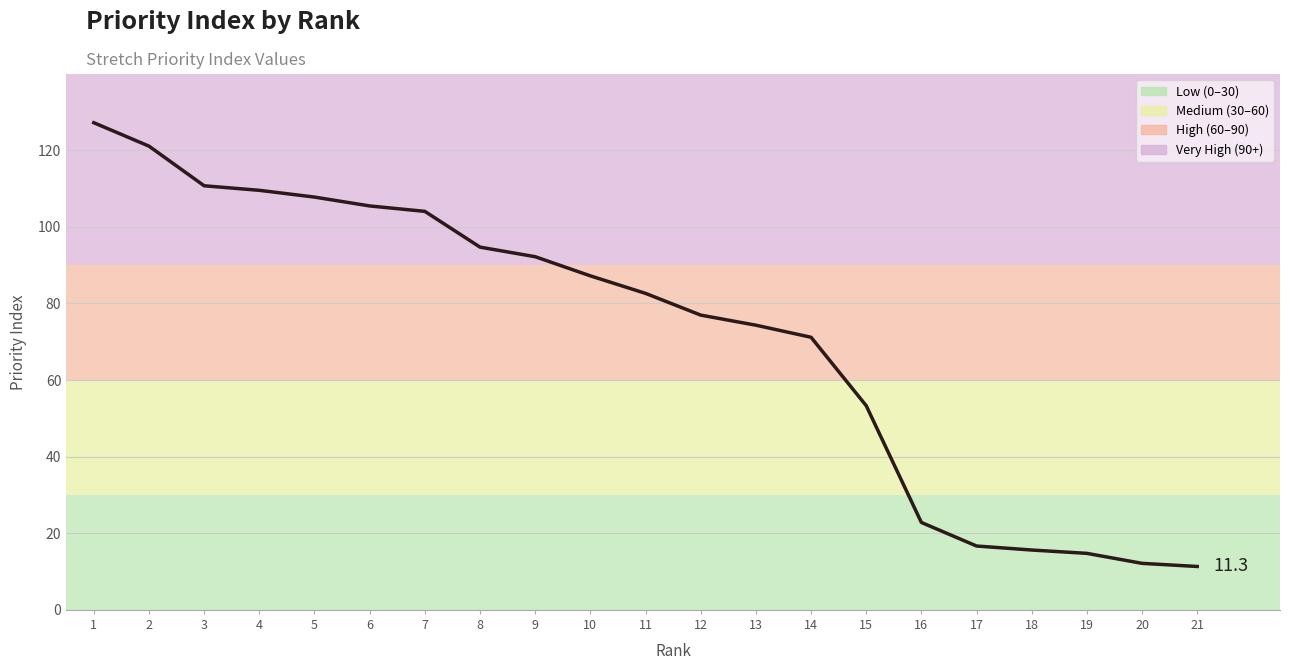

Which has a higher value, 12 or 21?

12